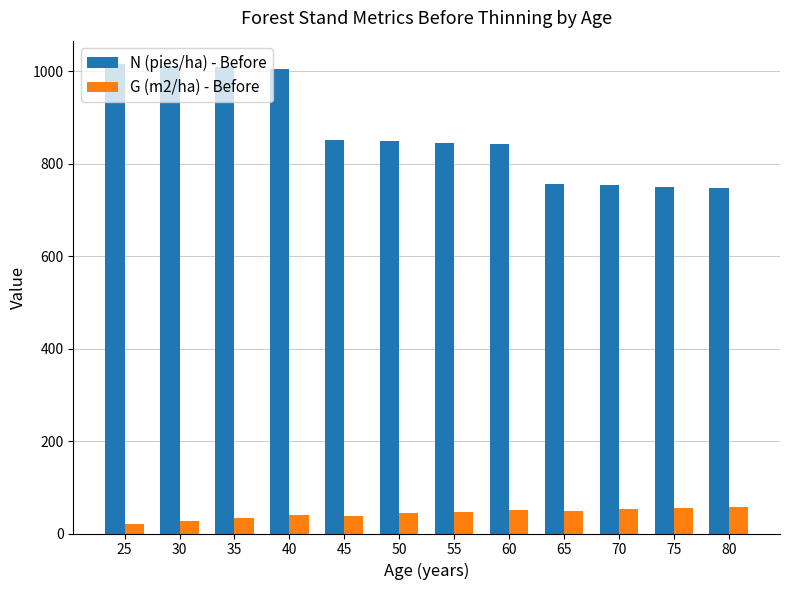

What is the difference between the N (pies/ha) - Before values at 30 and 80?

264.0